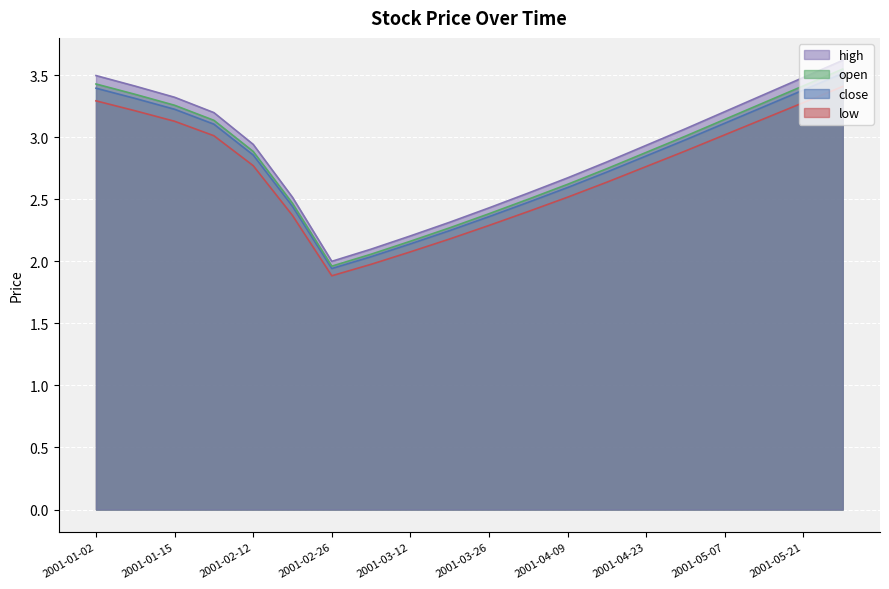

What is the label of the 19th point from the left?

2001-05-21